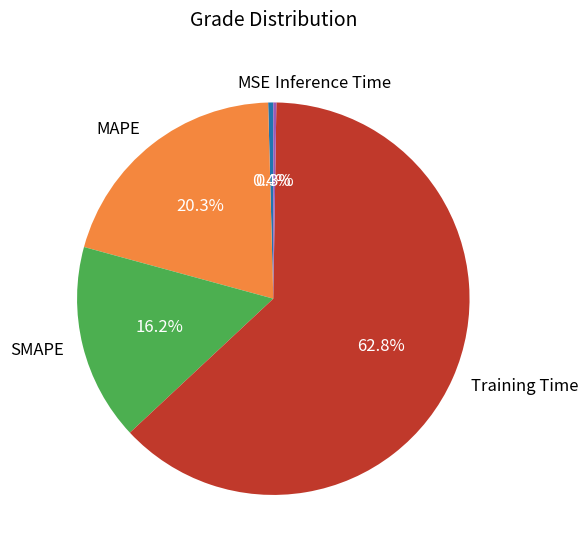

Which slice is the largest?

Training Time